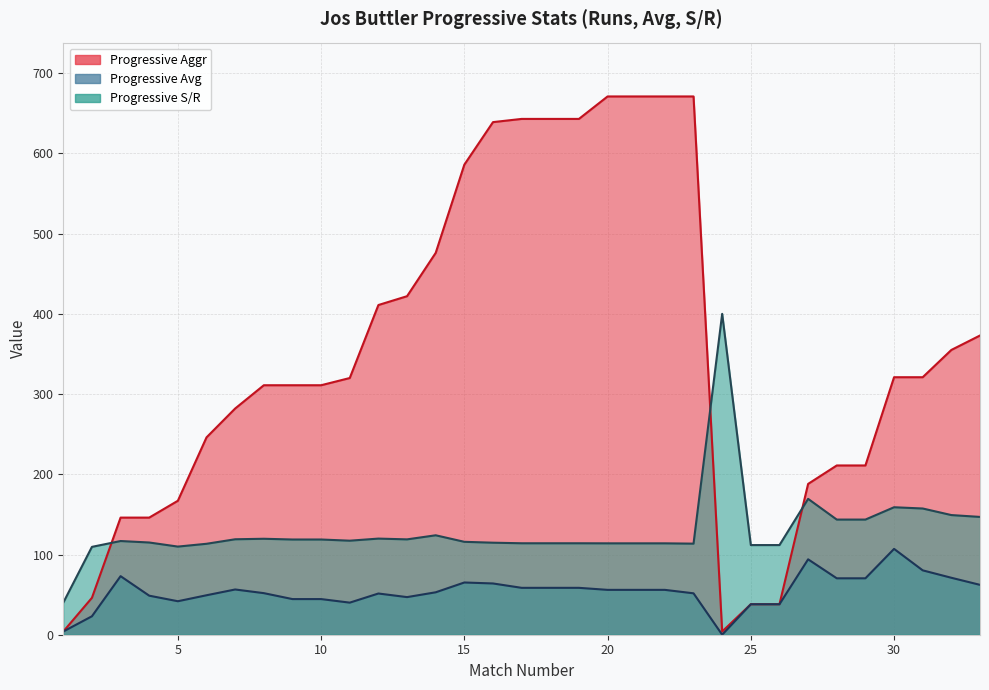

Between 18 and 4, which is larger?

18